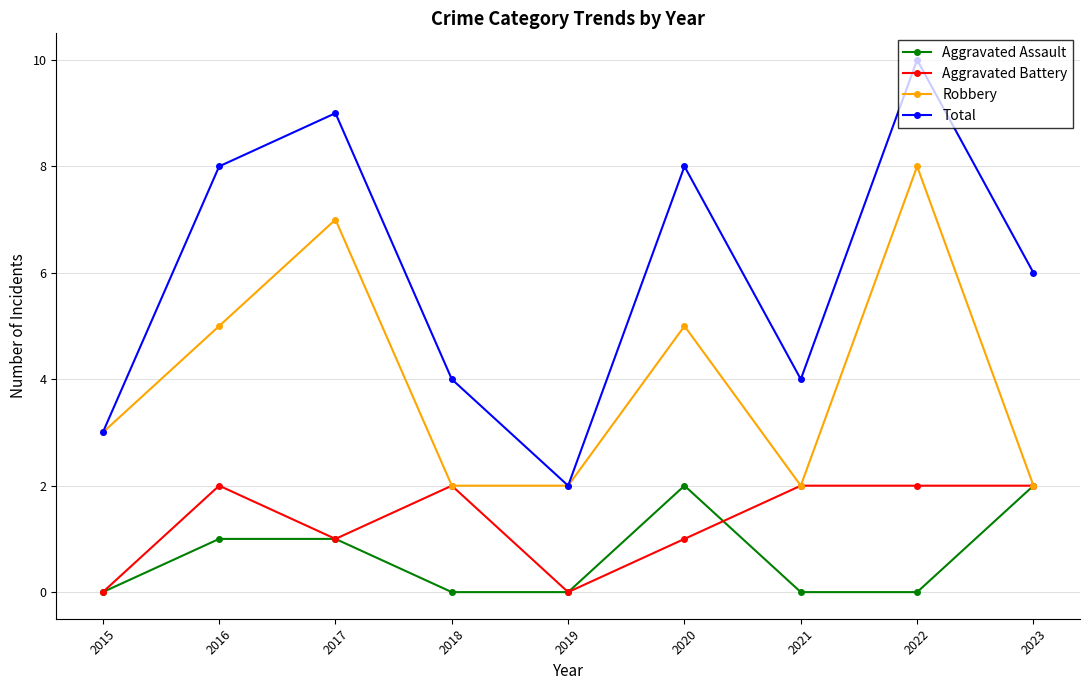

What is the approximate value of Aggravated Battery at 2017?

1